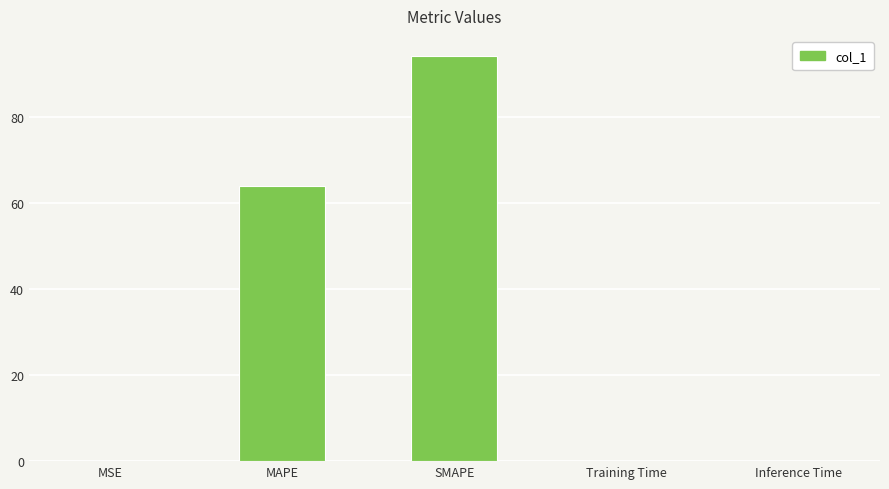

Read the value at SMAPE.

94.1